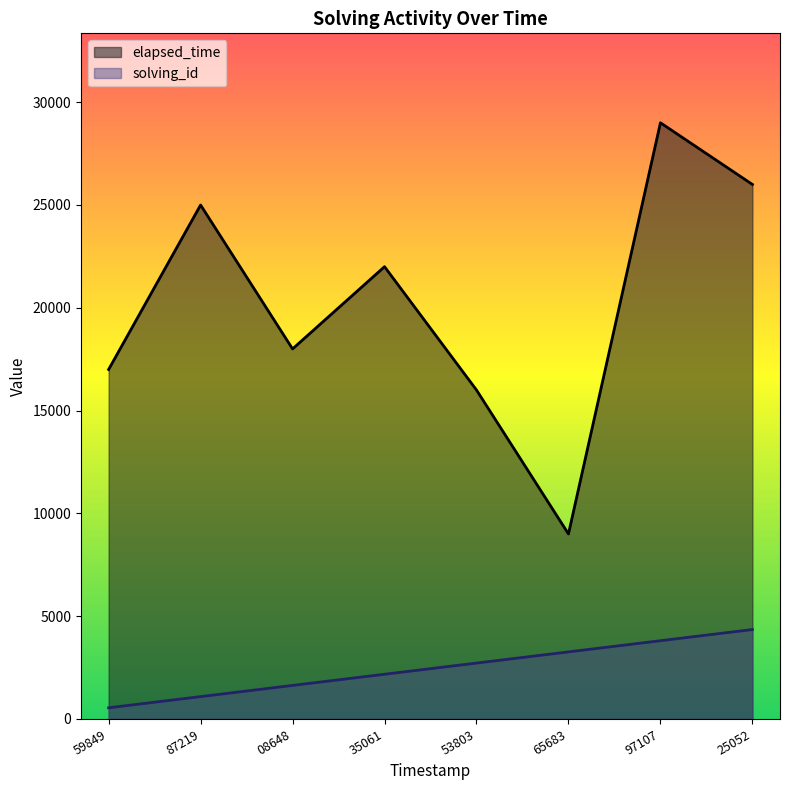

Which series has the largest total across all categories?

elapsed_time